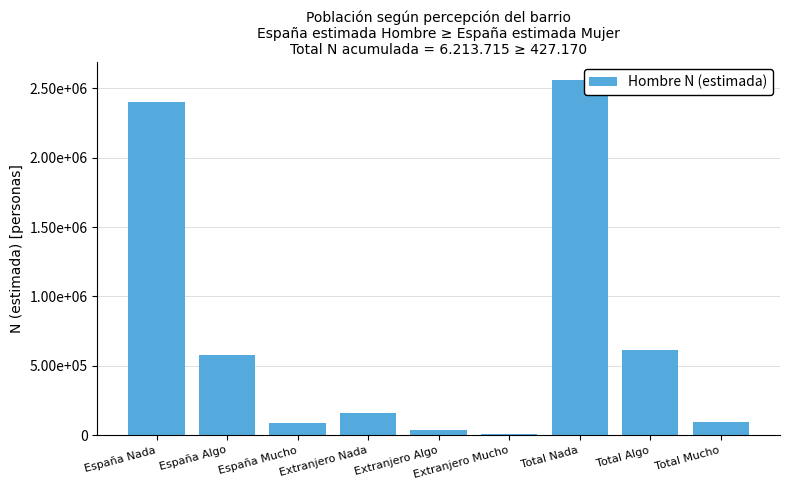

Reading left to right, transcribe all the data shown in this chart.

España Nada=2398182	España Algo=578472	España Mucho=88370	Extranjero Nada=161522	Extranjero Algo=34734	Extranjero Mucho=6309	Total Nada=2559705	Total Algo=613206	Total Mucho=94679